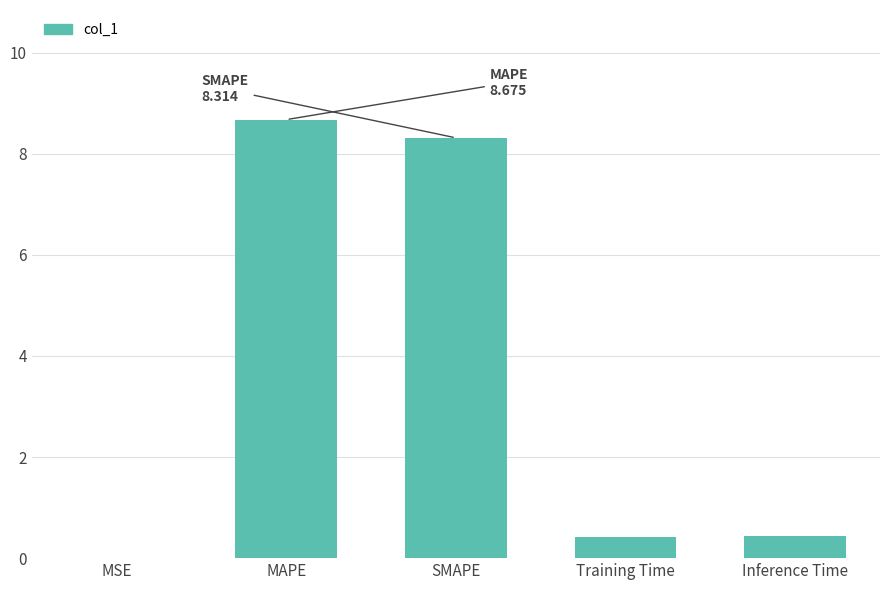

True or false: the data shows 8.3 at SMAPE.

True